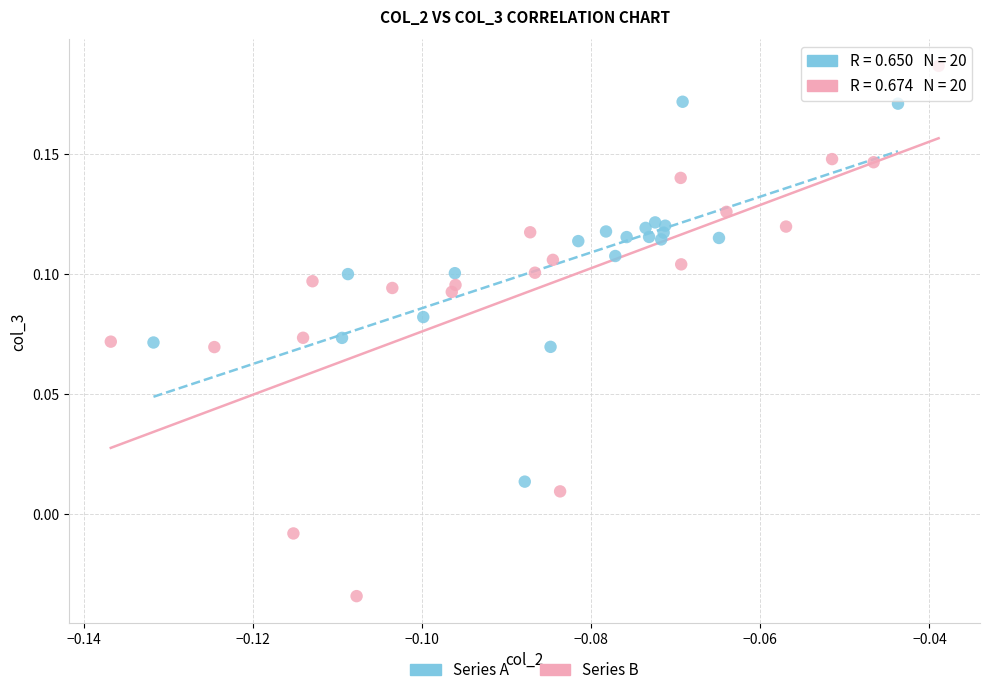

Which series reaches the maximum Y coordinate?

Series B